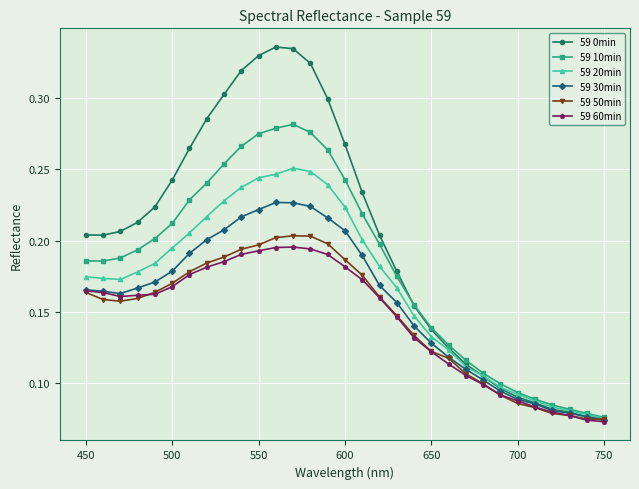

How many 59 0min values are between 0 and 1?

31